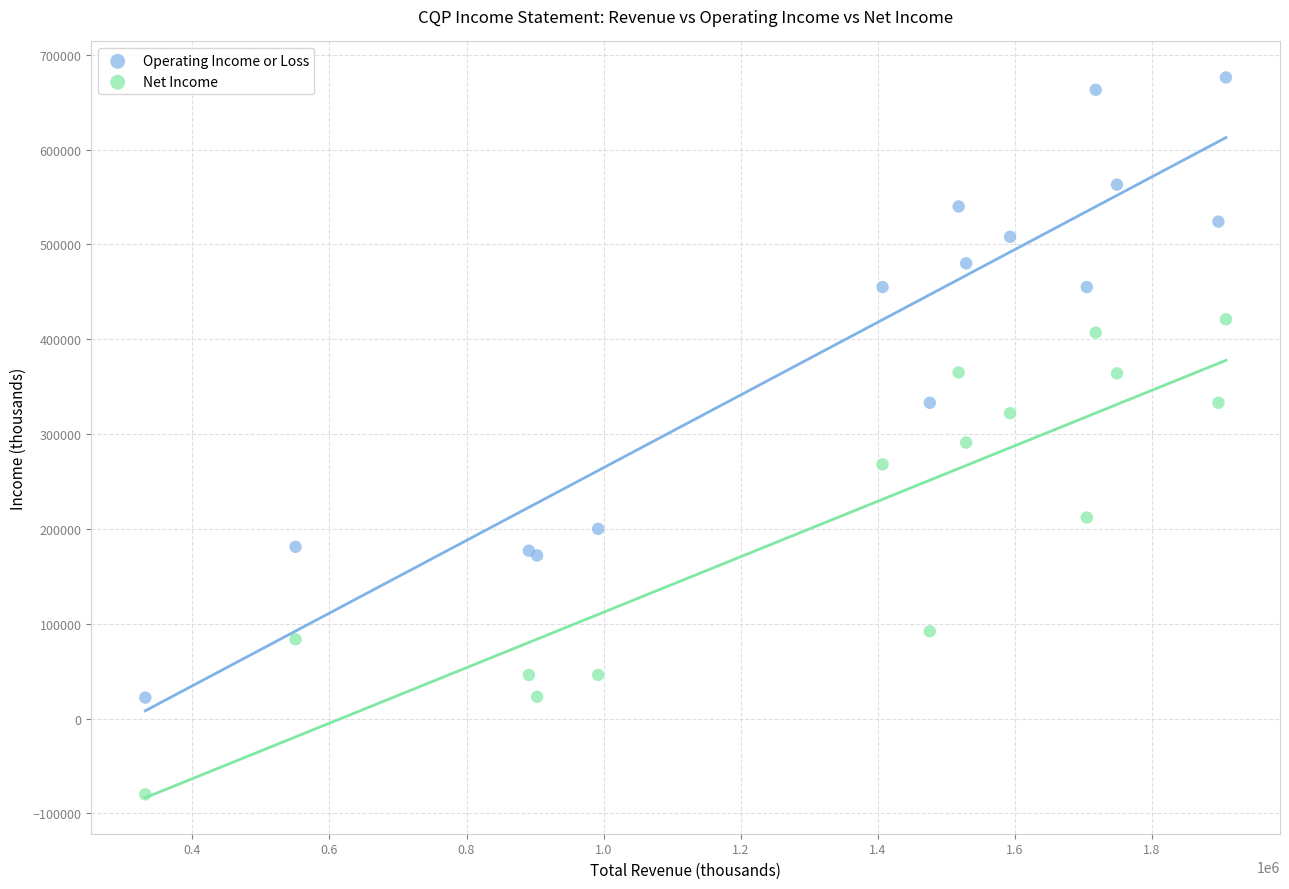

Which series has the largest Y range (max minus min)?

Operating Income or Loss